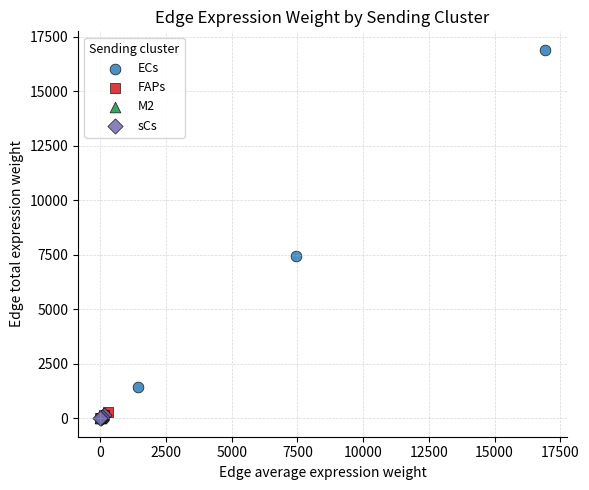

Which series reaches the maximum Y coordinate?

ECs